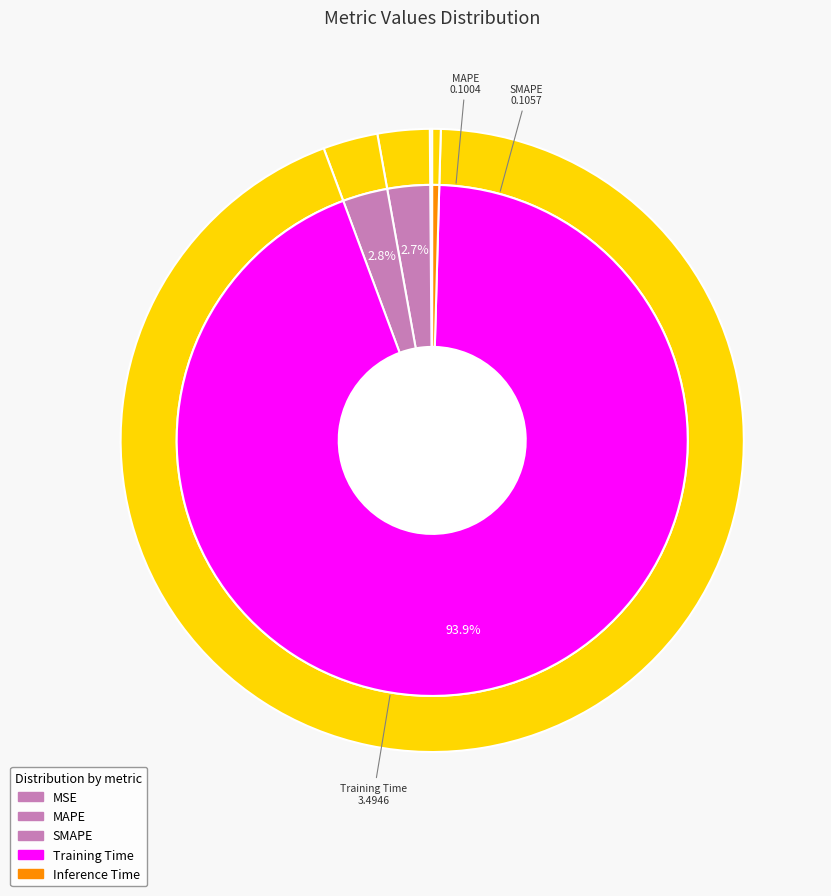

To the nearest percent, what percentage of the pie is MAPE?

3%